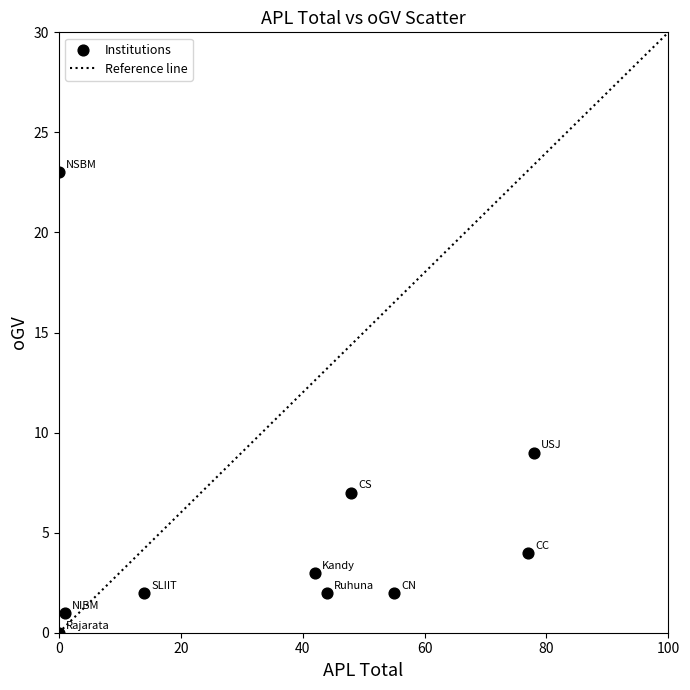

What is the range of Y values (max minus min)?

23